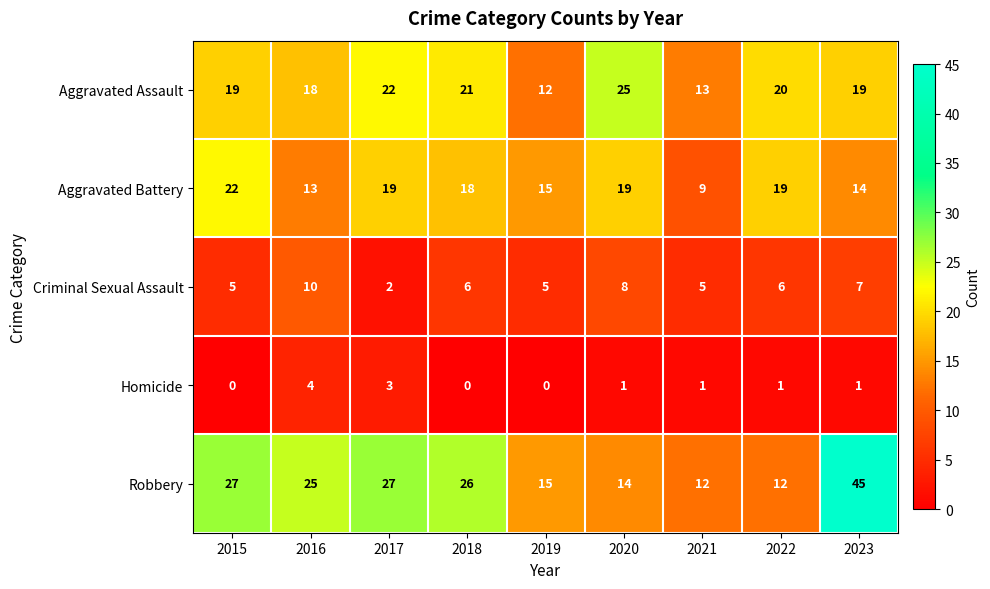

Is it true that Aggravated Battery equals 22 at 2015?

True